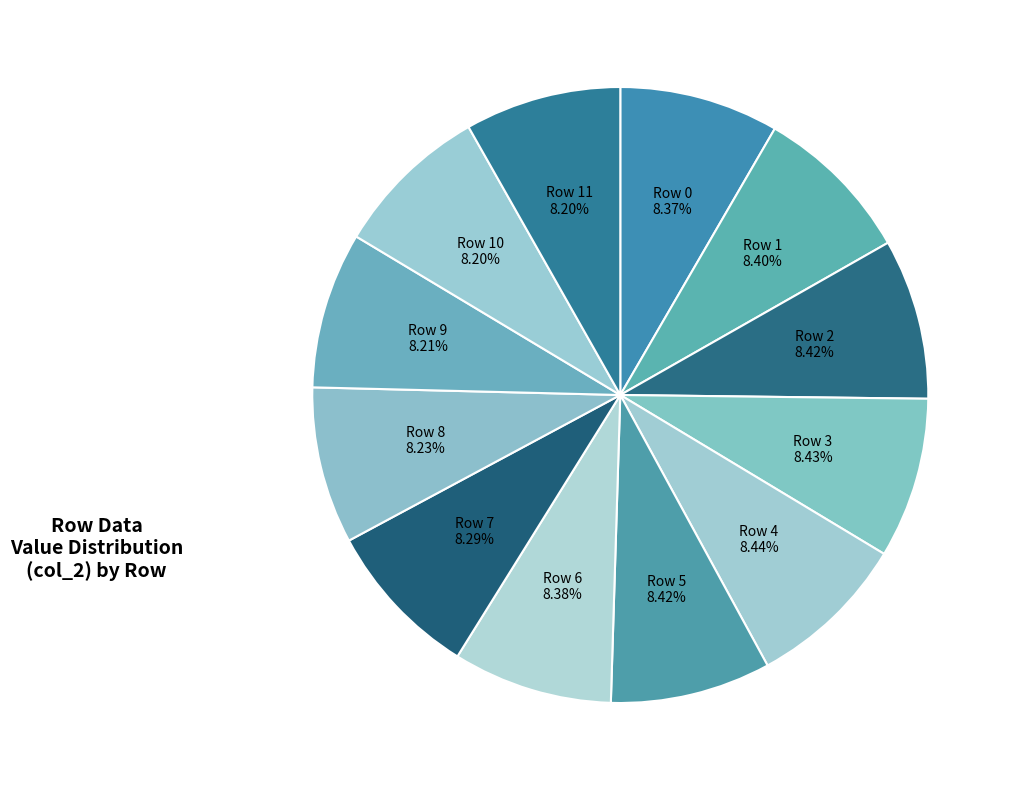

Is it true that Row 3 is 21% of the pie?

False